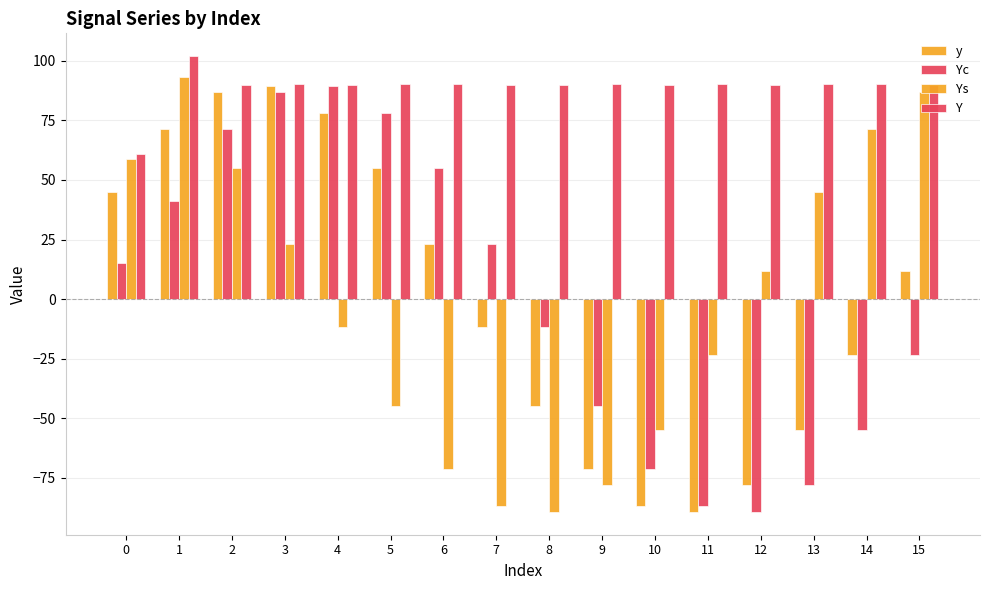

How many values in the Ys series exceed 11?

8